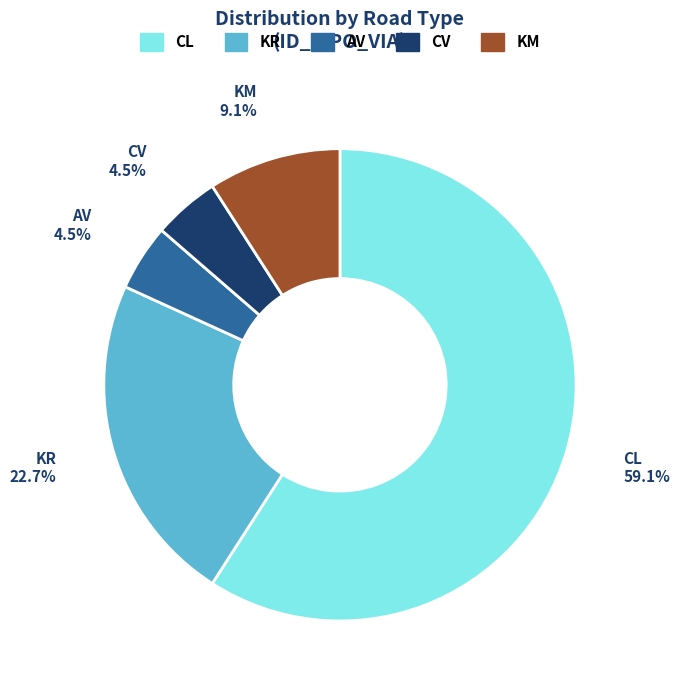

Do CV and AV together represent more than half of the pie?

No